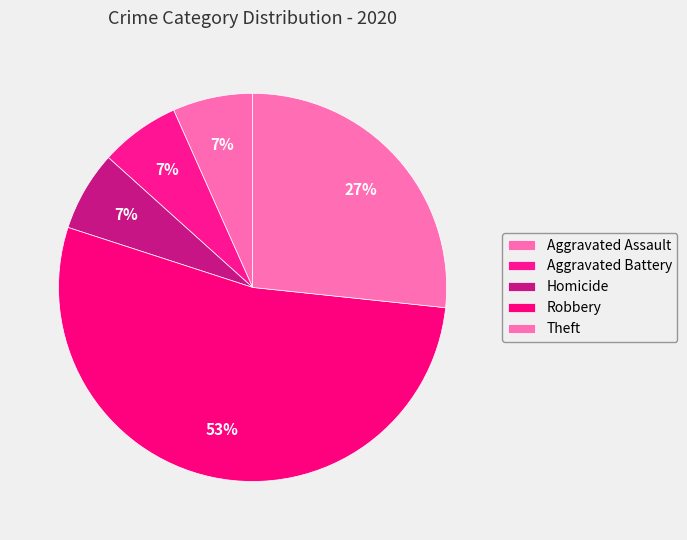

Rank the categories by value from lowest to highest.

Aggravated Assault, Aggravated Battery, Homicide, Theft, Robbery